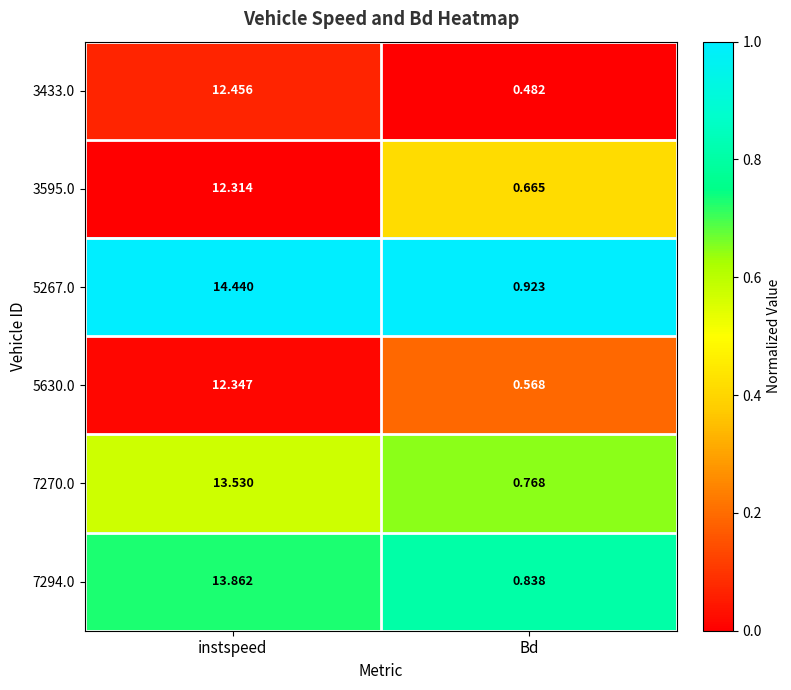

List the labels in order of 3433.0 value, largest first.

instspeed, Bd